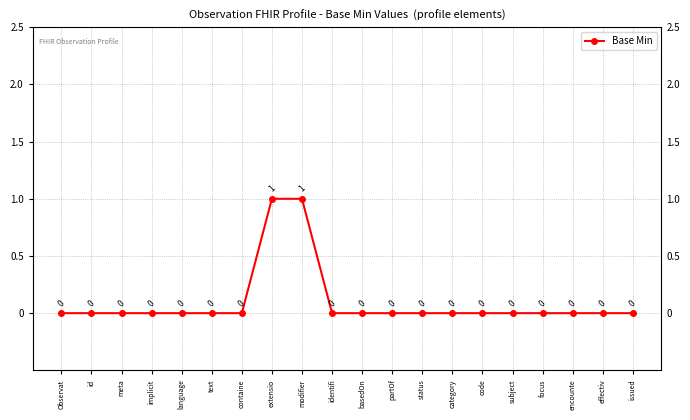

Reading left to right, list all the values displayed in this chart.

0	0	0	0	0	0	0	1	1	0	0	0	0	0	0	0	0	0	0	0